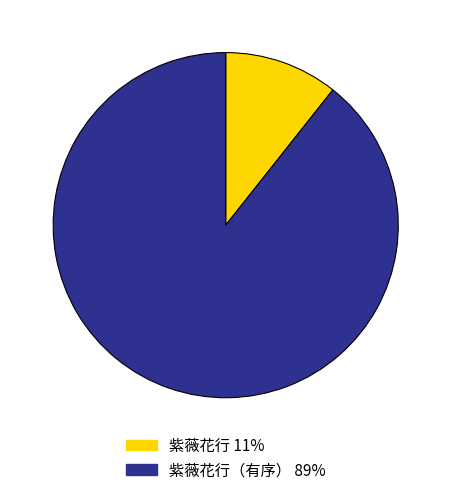

The 紫薇花行 11% slice represents 11% of the pie. True or false?

True